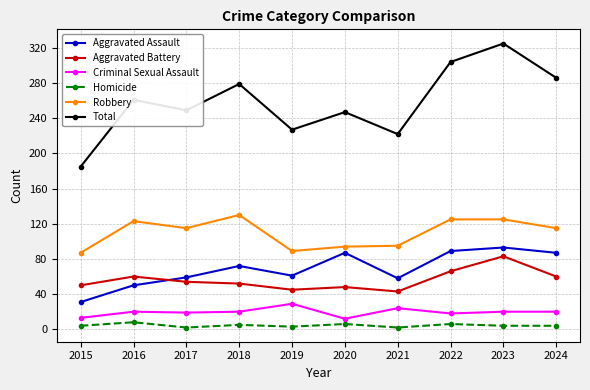

Does the chart have visible grid lines?

Yes